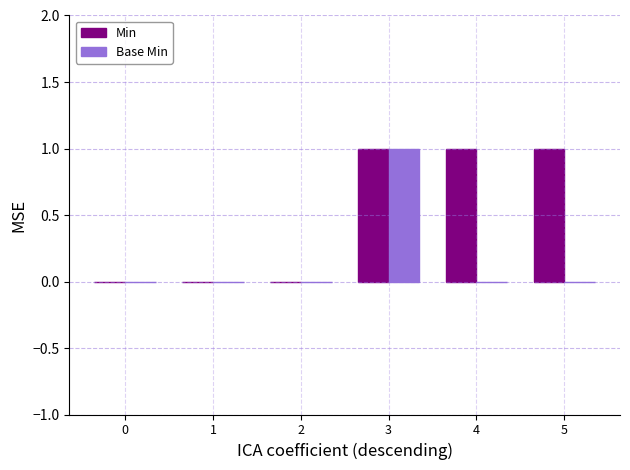

How many data points does each series have?

6